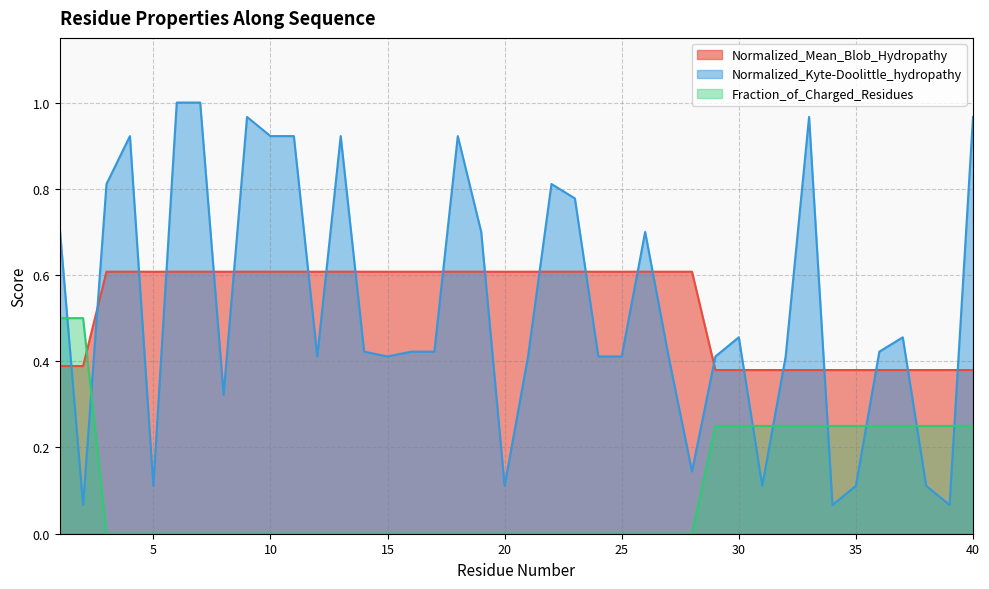

How many values in the Fraction_of_Charged_Residues series exceed 0?

14